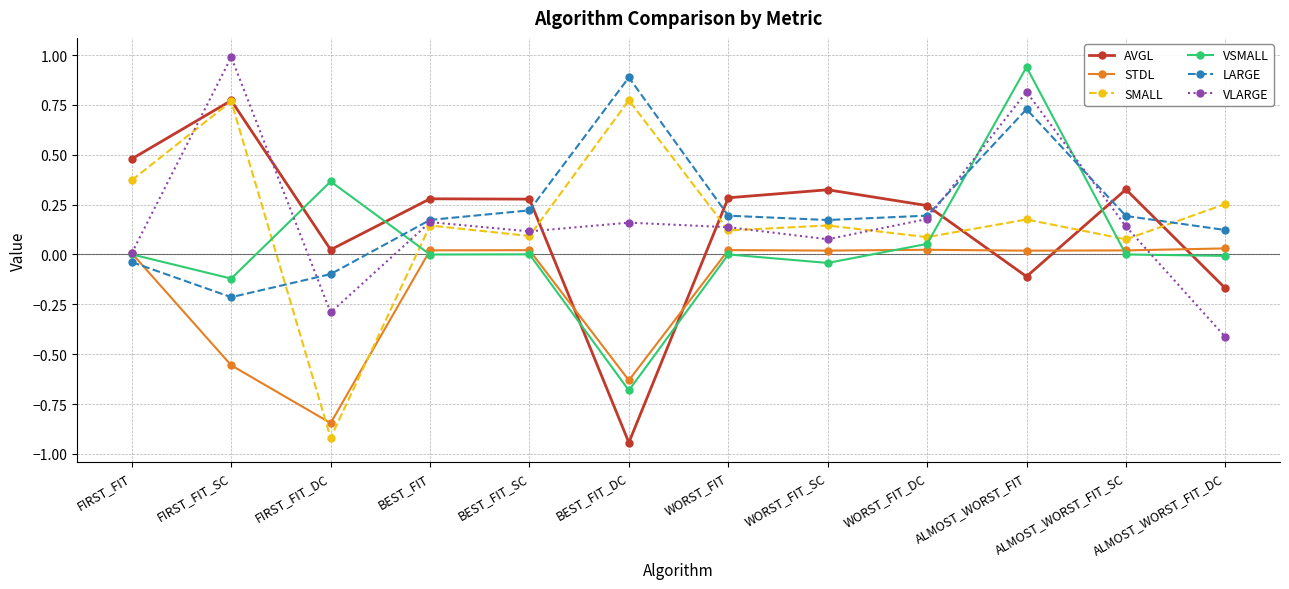

At which category does SMALL reach its first local peak?

FIRST_FIT_SC